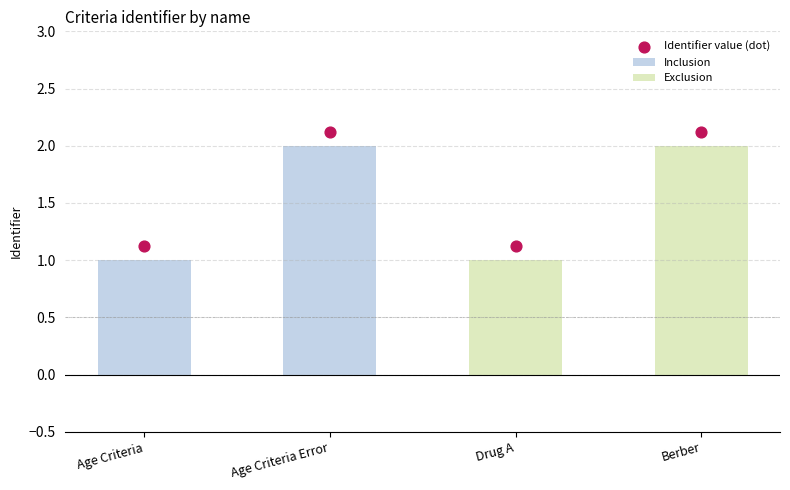

Which has a higher value, Age Criteria or Berber?

Berber